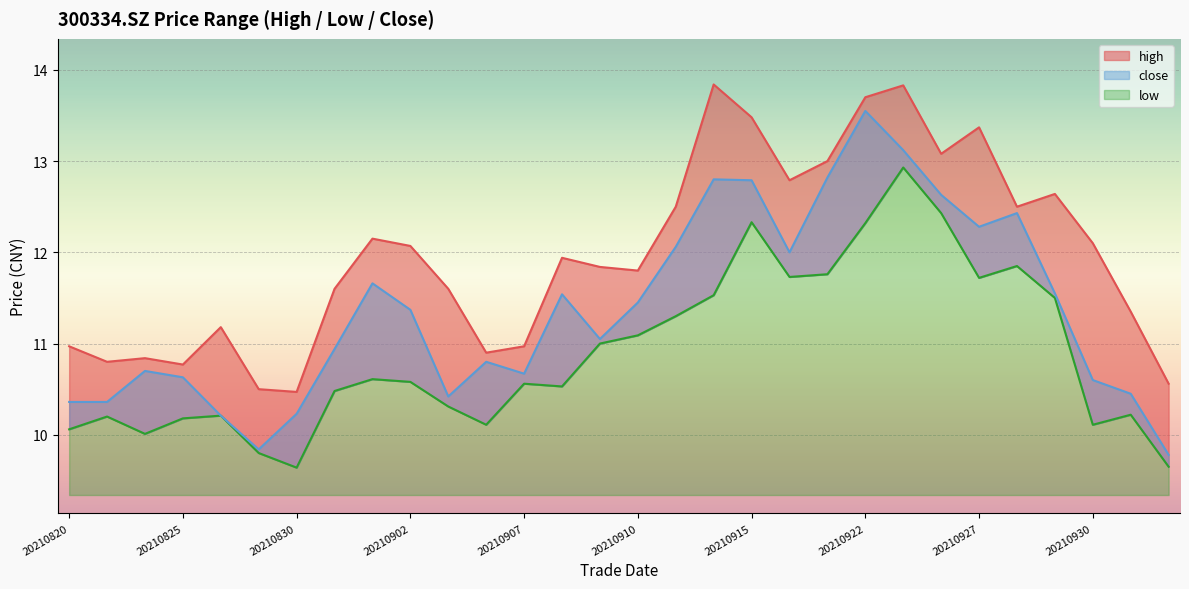

What are all the series names shown in the legend?

high, low, close